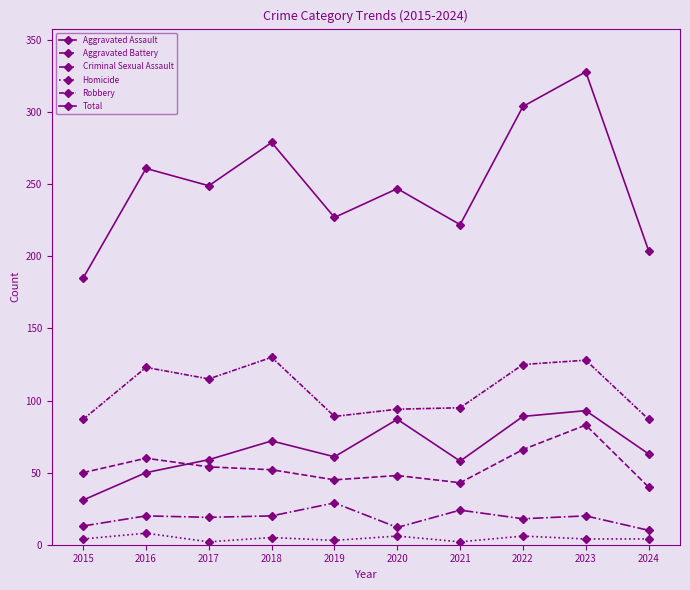

Is this an area chart (filled region under the line)?

No